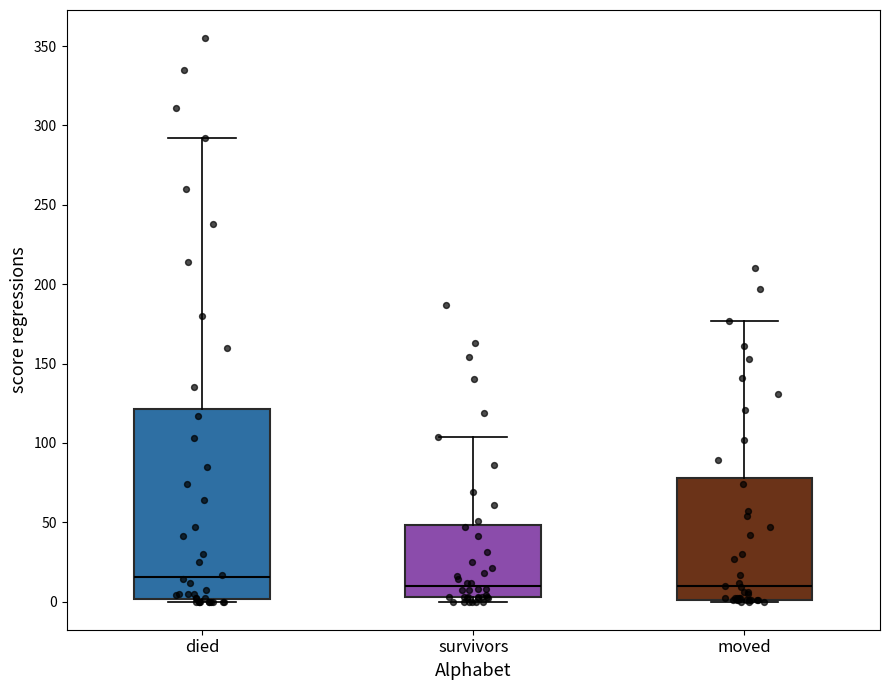

Where does the upper whisker of the box for survivors end on the y-axis? The values are not printed on the chart, so give them approximately, as read against the axis.

105